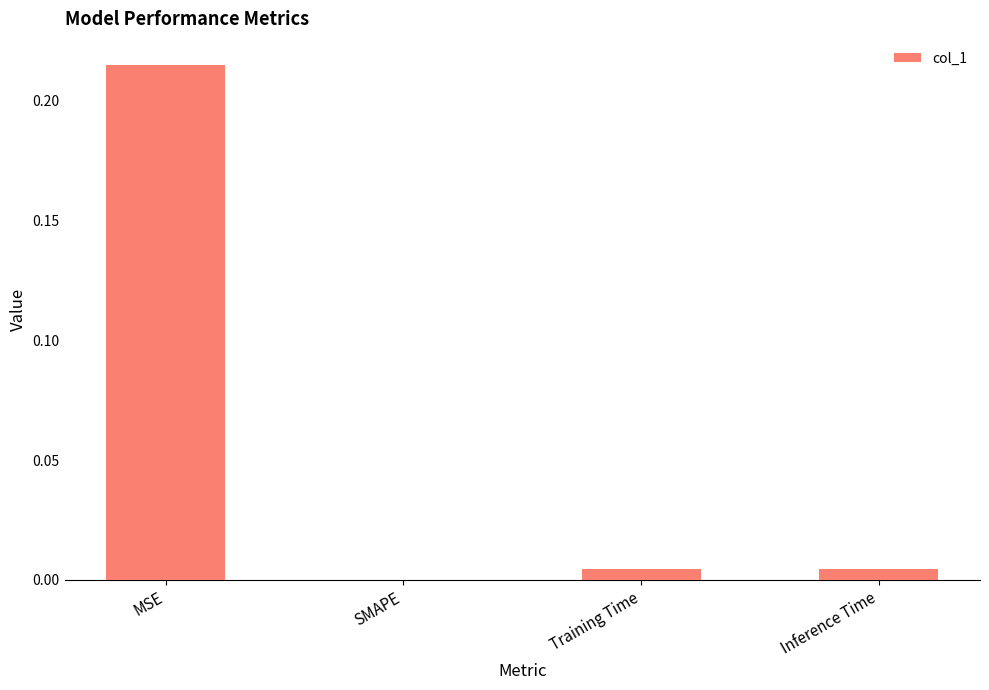

True or false: the data shows 0.0 at Training Time.

True